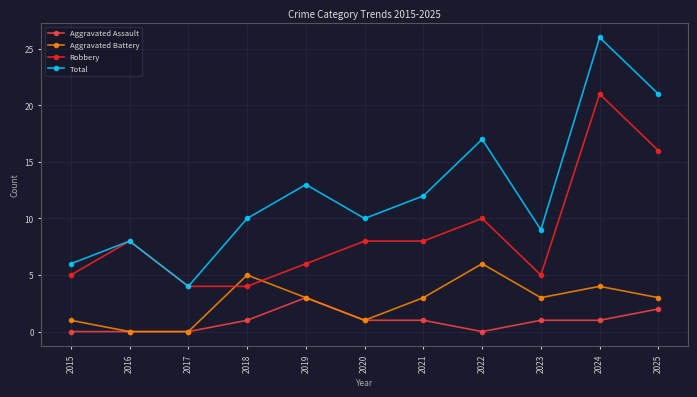

True or false: Total and Aggravated Battery intersect in this chart.

False